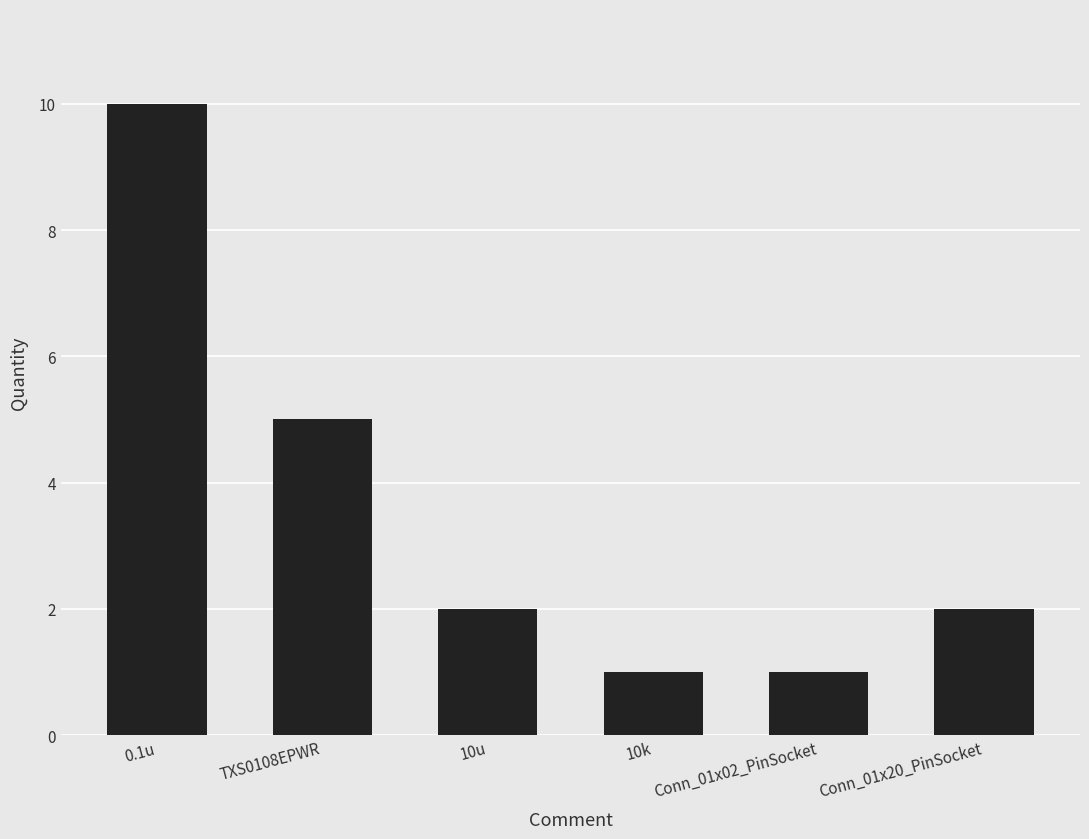

What is the sum of the values at 10u and 10k?

3